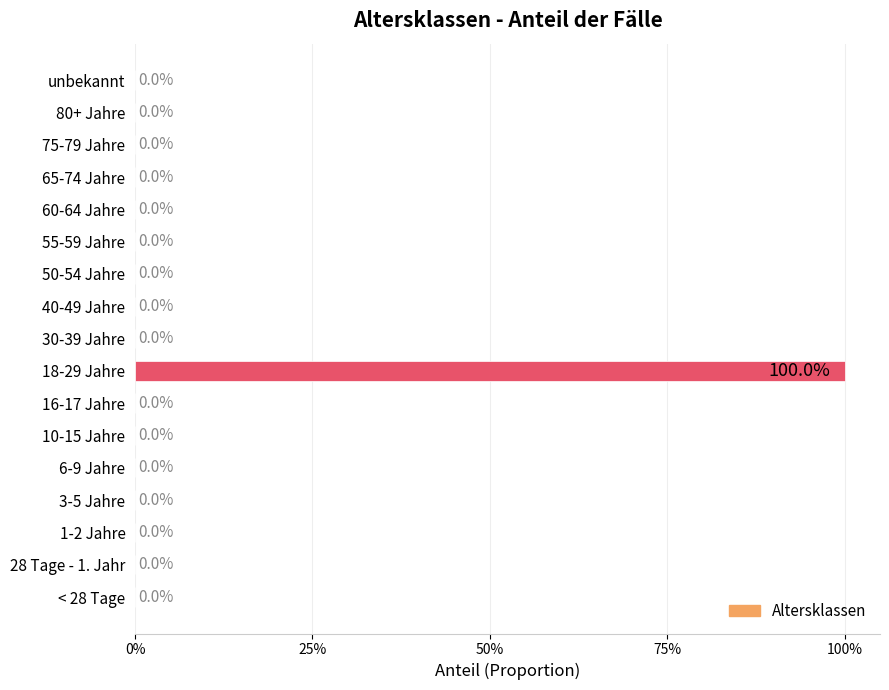

How many positive values are there?

1